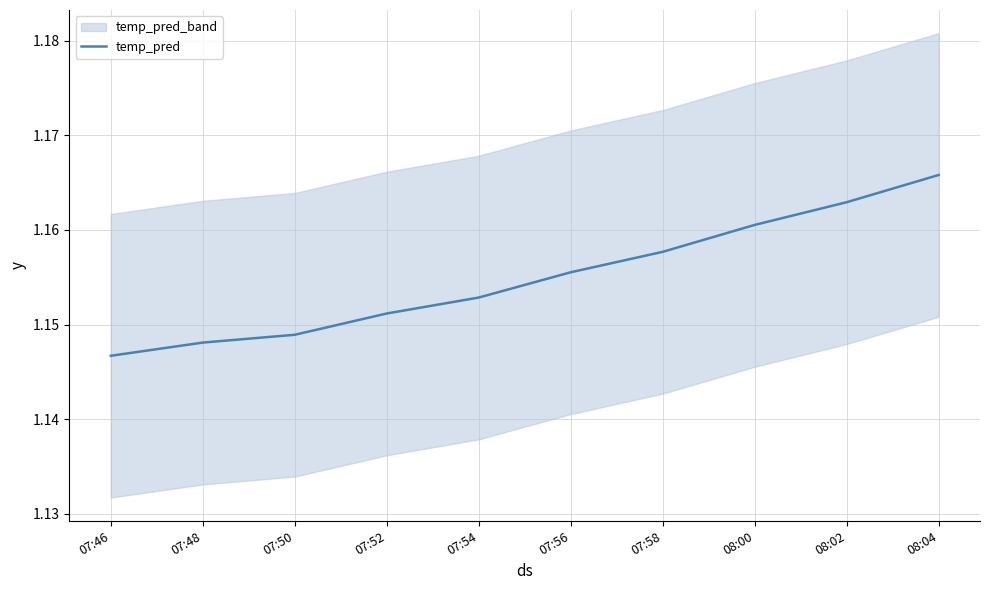

Between 07:52 and 07:50, which is larger?

07:52